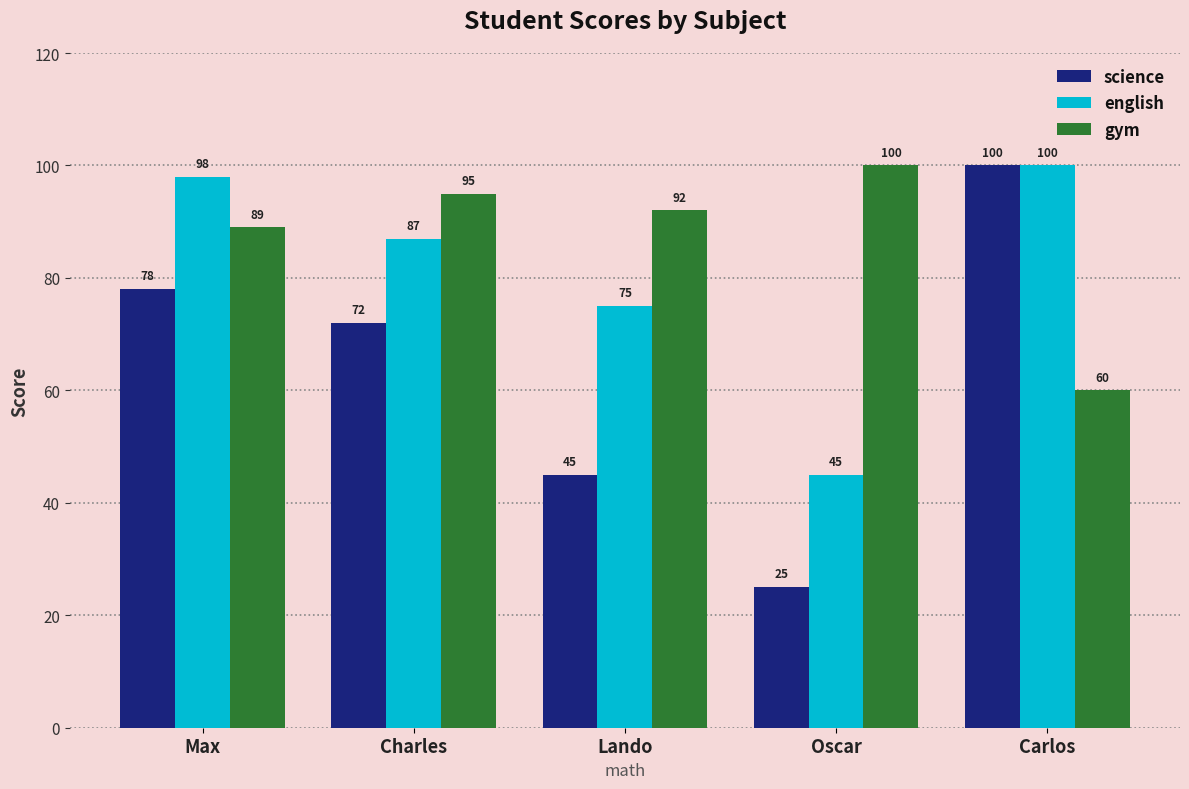

What is the difference between the highest and lowest values at Lando?

47